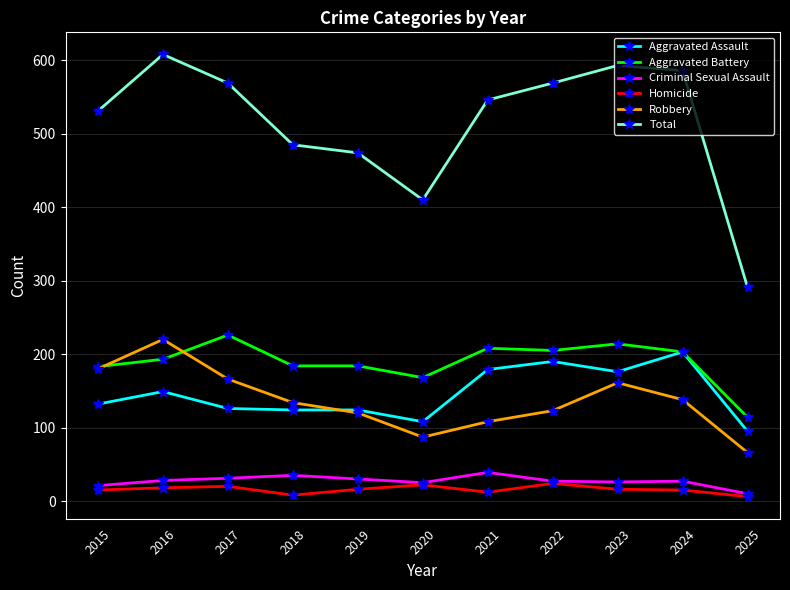

What is the difference between the highest and lowest values at 2015?

516